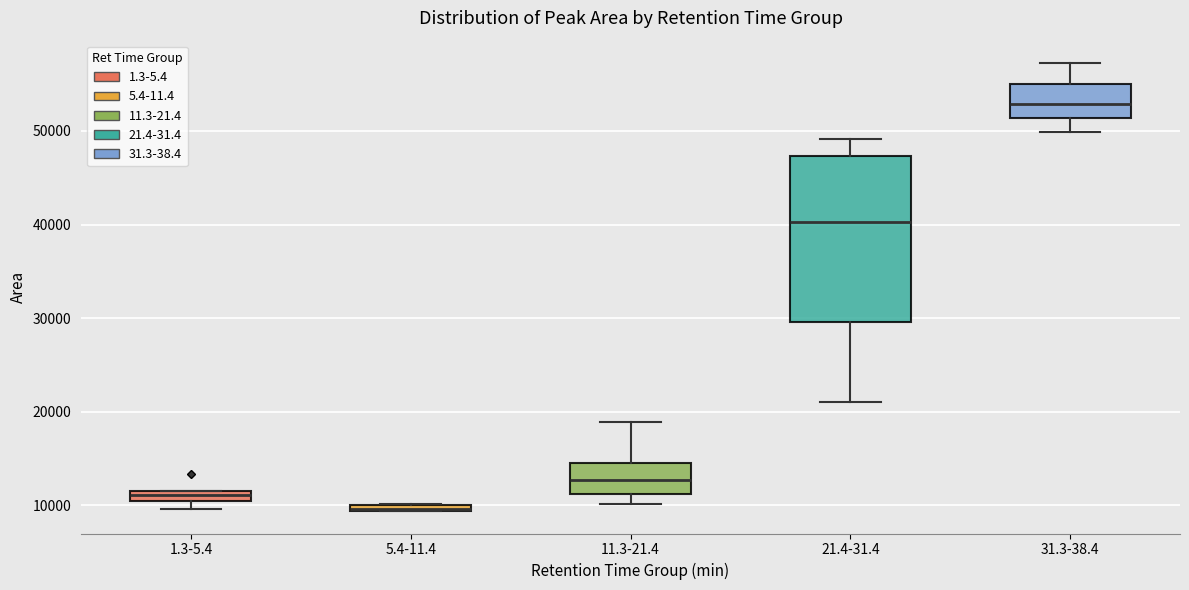

Where does the median line of the box for 1.3-5.4 sit on the y-axis? The values are not printed on the chart, so give them approximately, as read against the axis.

11000